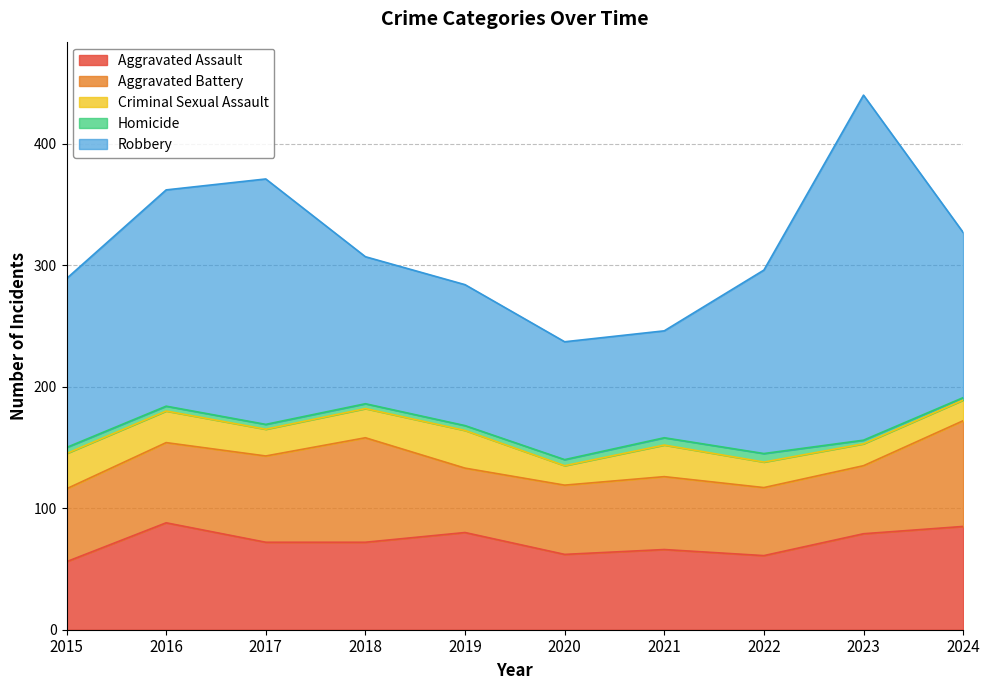

What is the smallest value displayed?

2